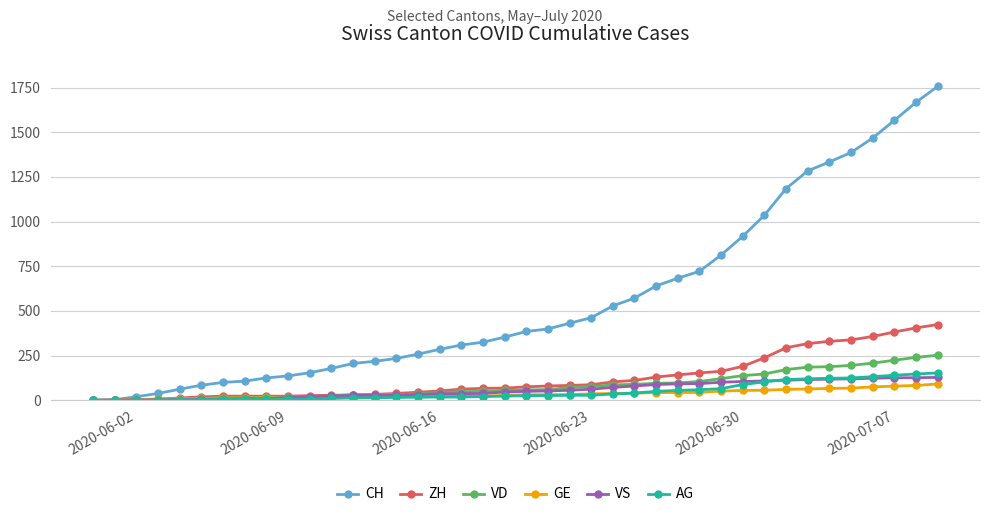

What is the maximum value for VS?

128